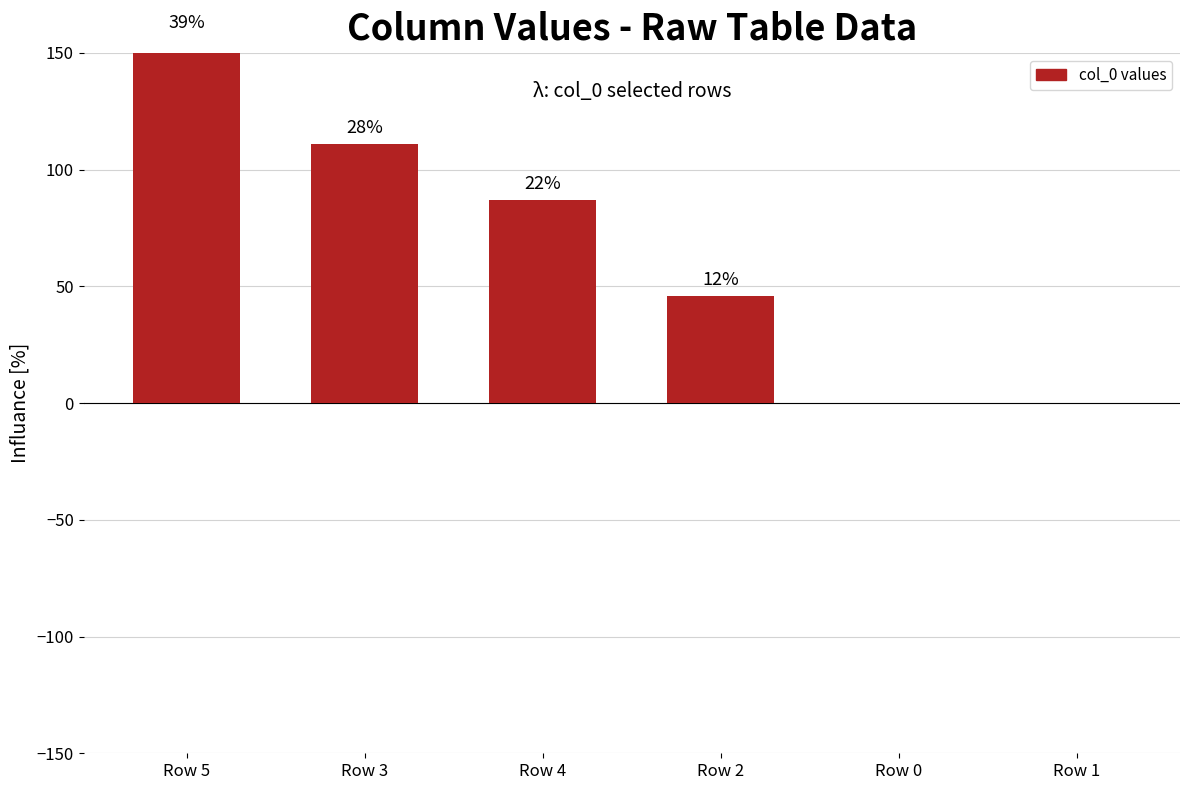

How many values are between 0 and 111?

5